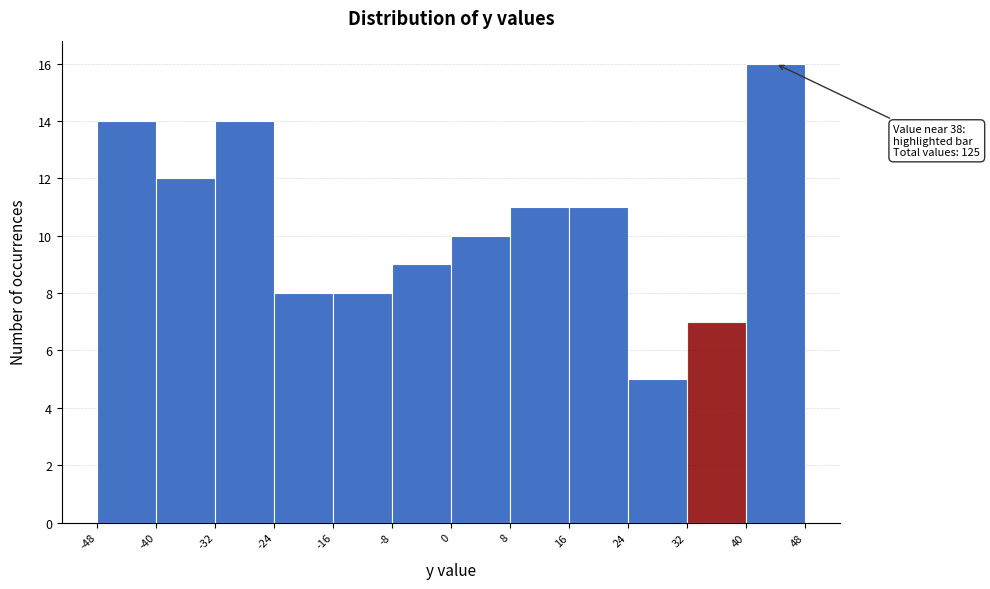

Which range on the x-axis has the tallest bar?

40 to 48